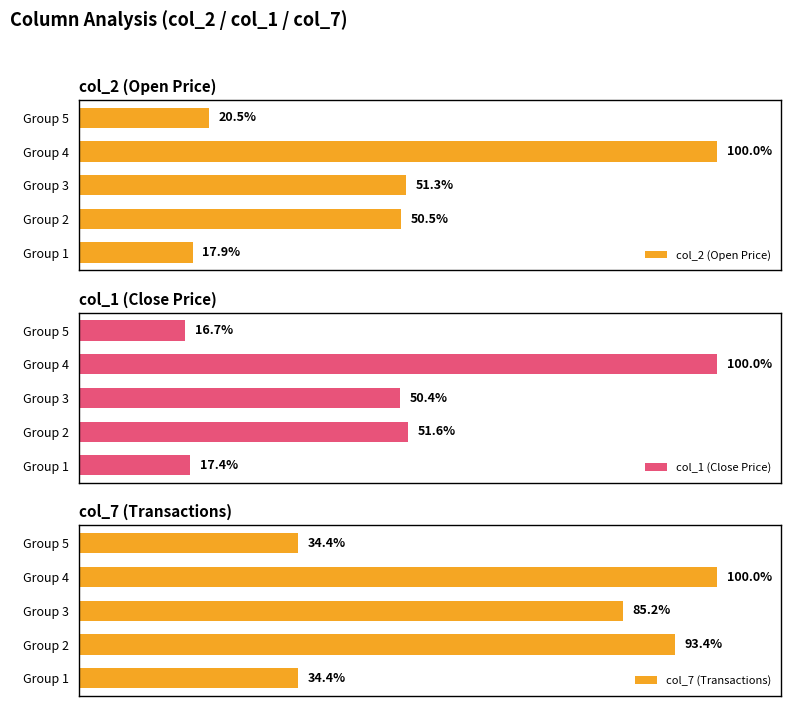

How many data points in col_1 (Close Price) are above 50?

3